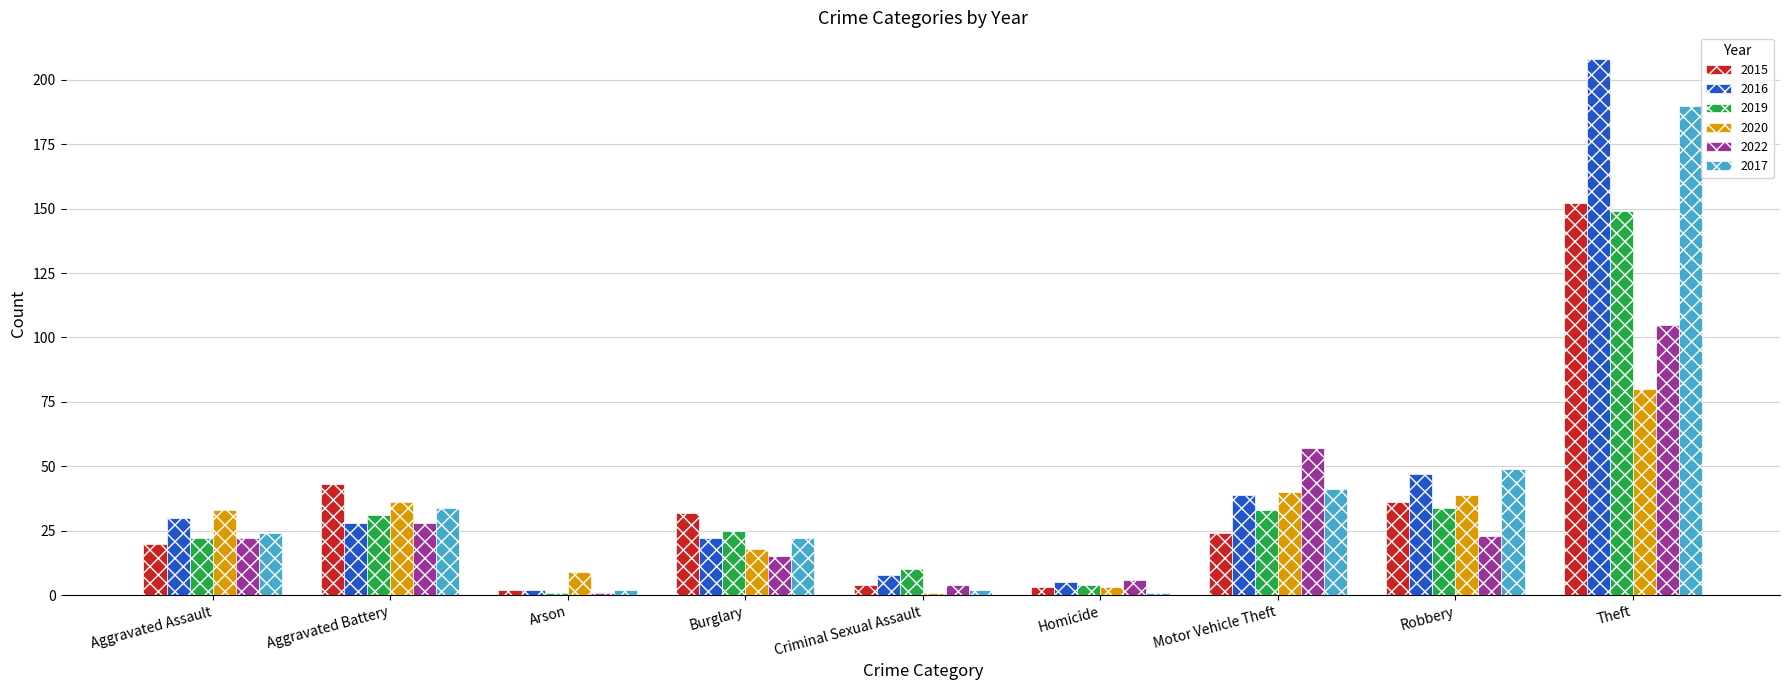

What is the maximum value shown in the chart?

208